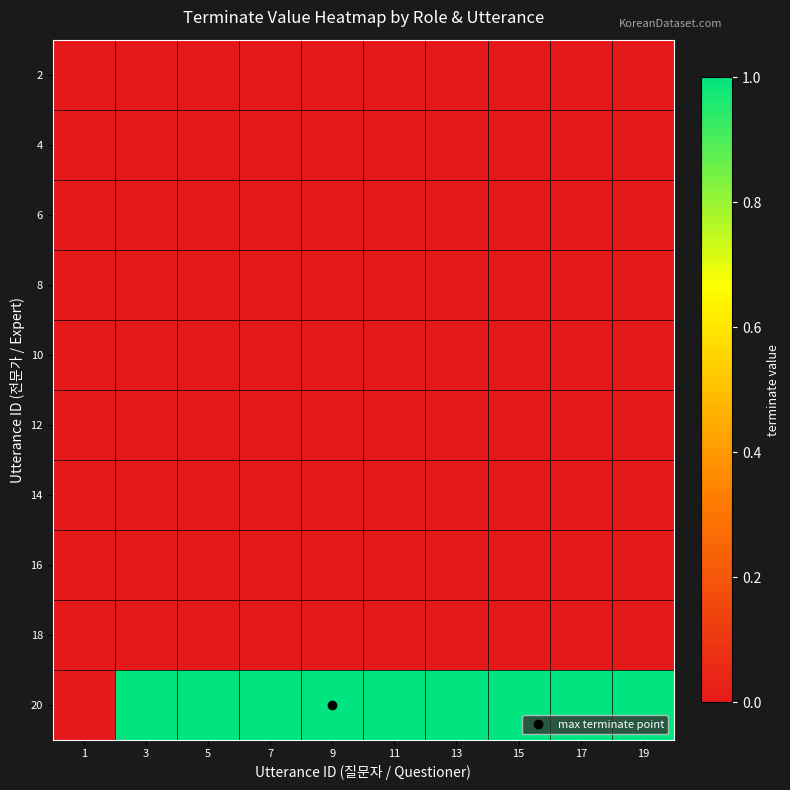

What is the spread (max minus min) of values at 17?

1